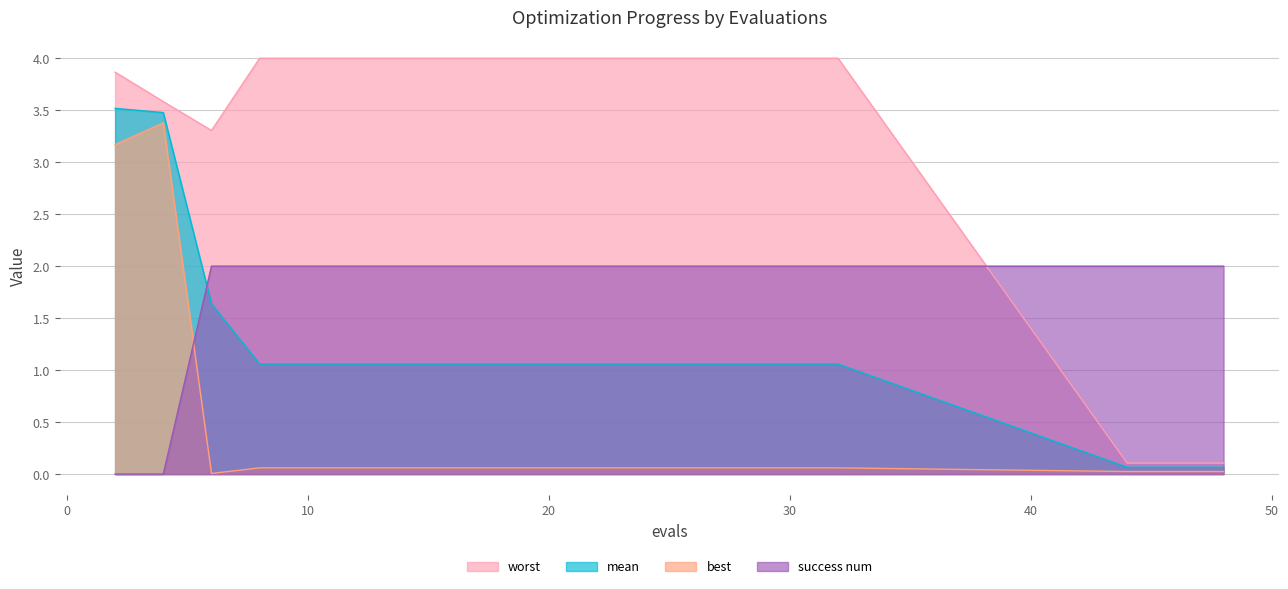

Which category has the highest value across all series?

8